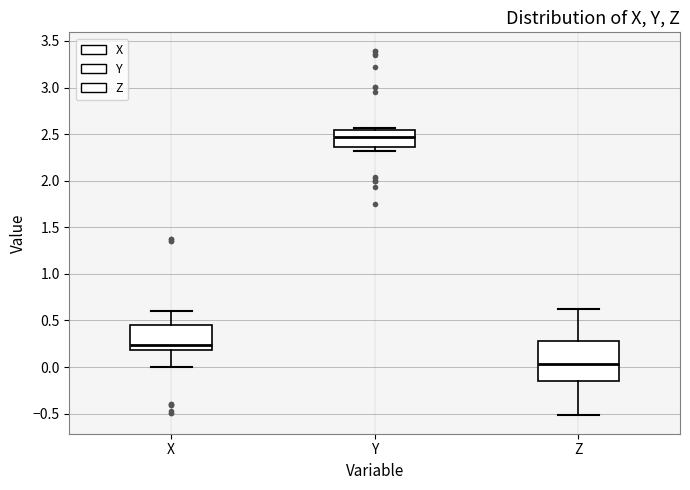

Reading left to right, read every box against the y-axis: the position of its median line, the range the box covers, and the ends of its whiskers. The values are not printed on the chart, so give them approximately, as read against the axis.

X: median 0.25, box 0.20 to 0.45, whiskers 0.00 to 0.60
Y: median 2.45, box 2.35 to 2.55, whiskers 2.30 to 2.55 (just above the box's upper edge)
Z: median 0.05, box -0.15 to 0.30, whiskers -0.50 to 0.60